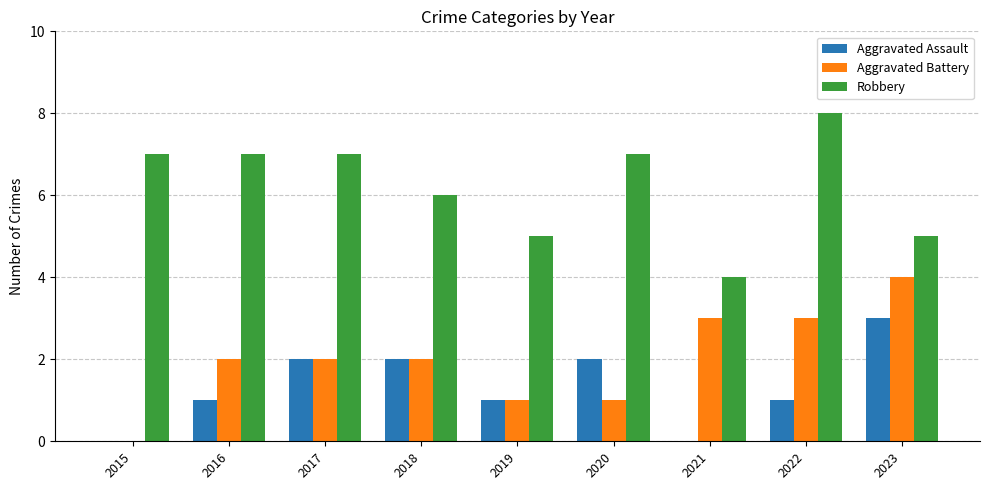

Between 2019 and 2020, which series saw the biggest shift?

Robbery